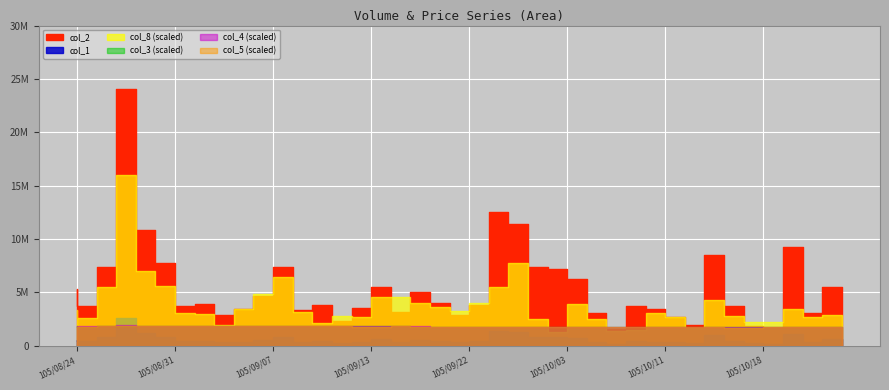

Which series has the largest total across all categories?

col_2